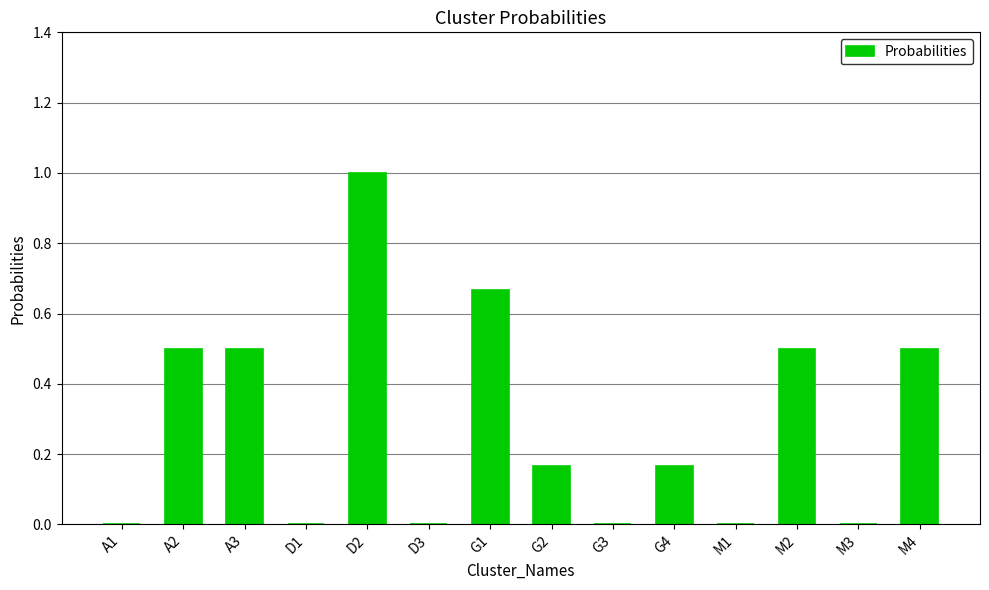

What value does the data have at A3?

0.5